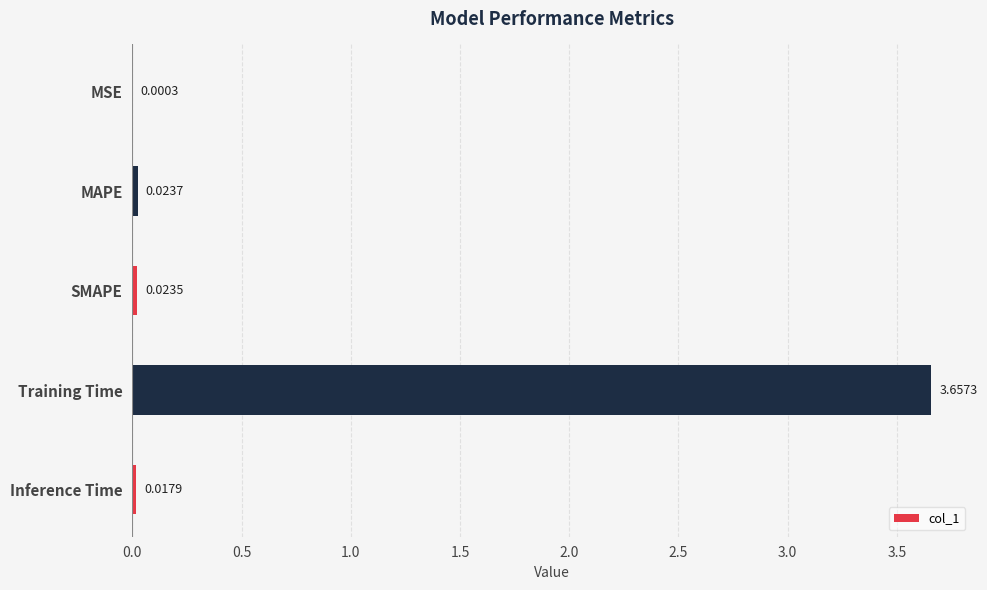

At which label is the value closest to 1?

MAPE